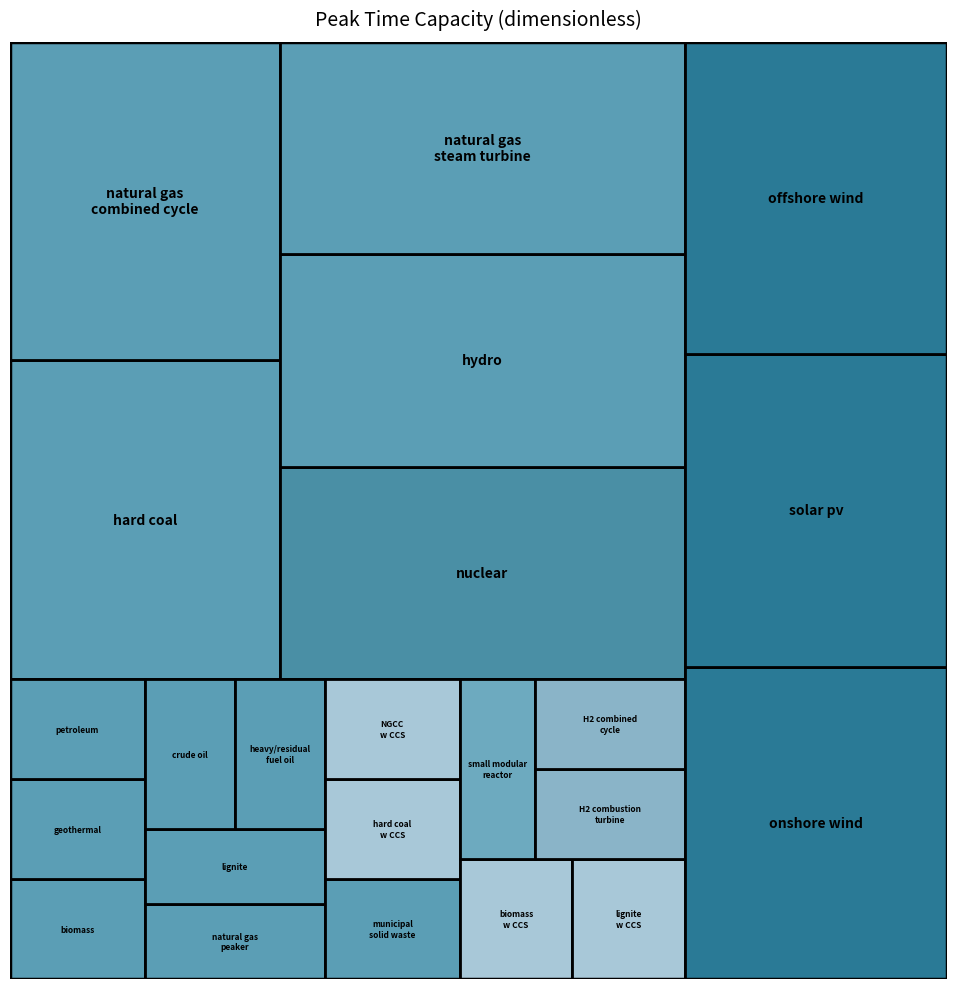

Reading right to left, what are all the values shown in this chart?

1	1	1	1	1	1	1	1	1	1	0	1	1	1	1	1	0	0	1	1	1	1	1